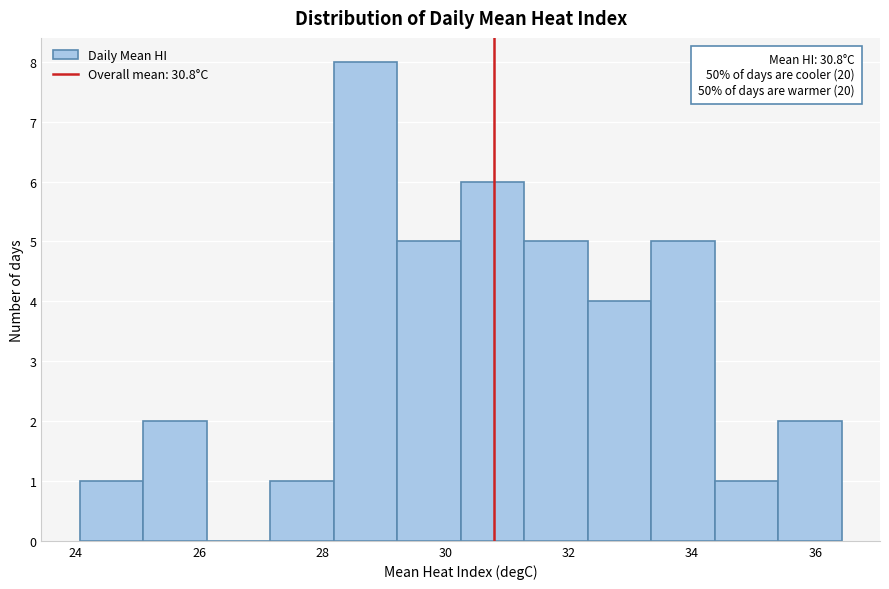

Which range on the x-axis has the tallest bar?

28.2 to 29.2